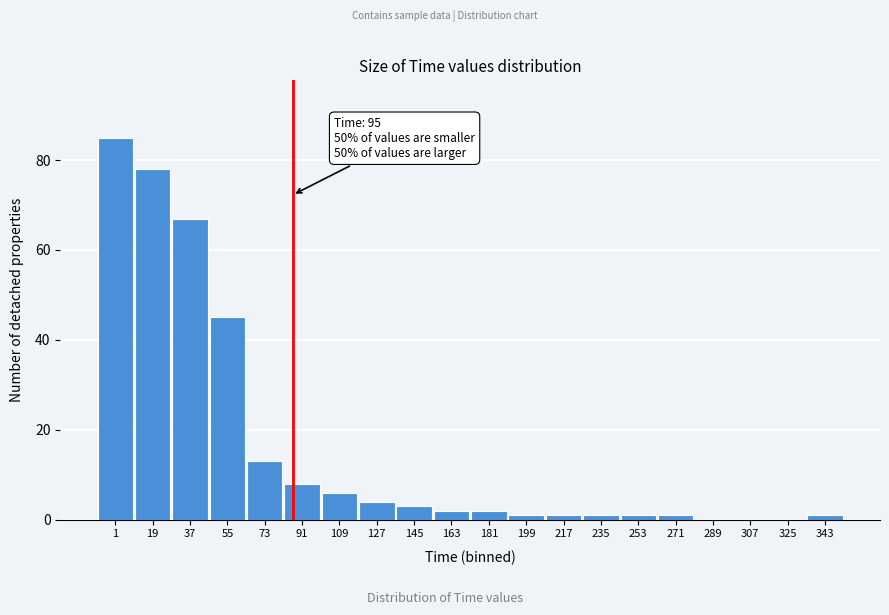

Reading right to left, transcribe all the data shown in this chart.

343=1	325=0	307=0	289=0	271=1	253=1	235=1	217=1	199=1	181=2	163=2	145=3	127=4	109=6	91=8	73=13	55=45	37=67	19=78	1=85